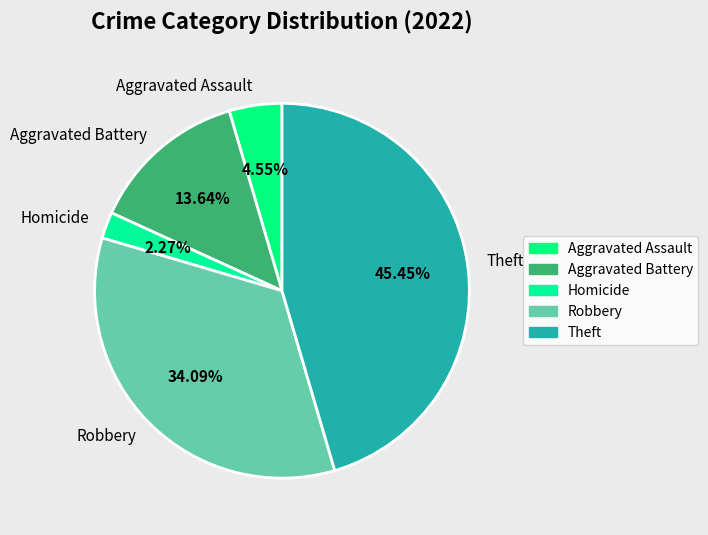

How many segments does this pie chart have?

5